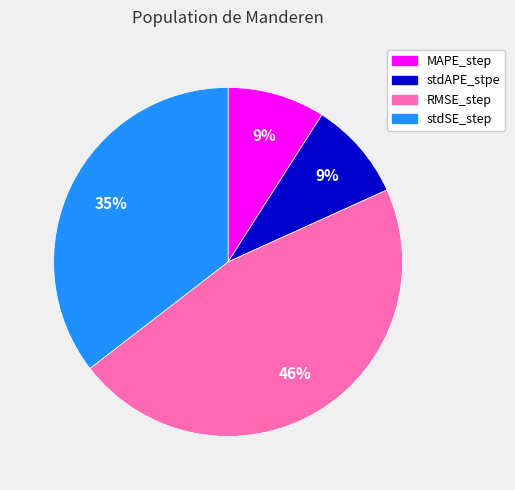

Is the sum of stdAPE_stpe and MAPE_step greater than half?

No